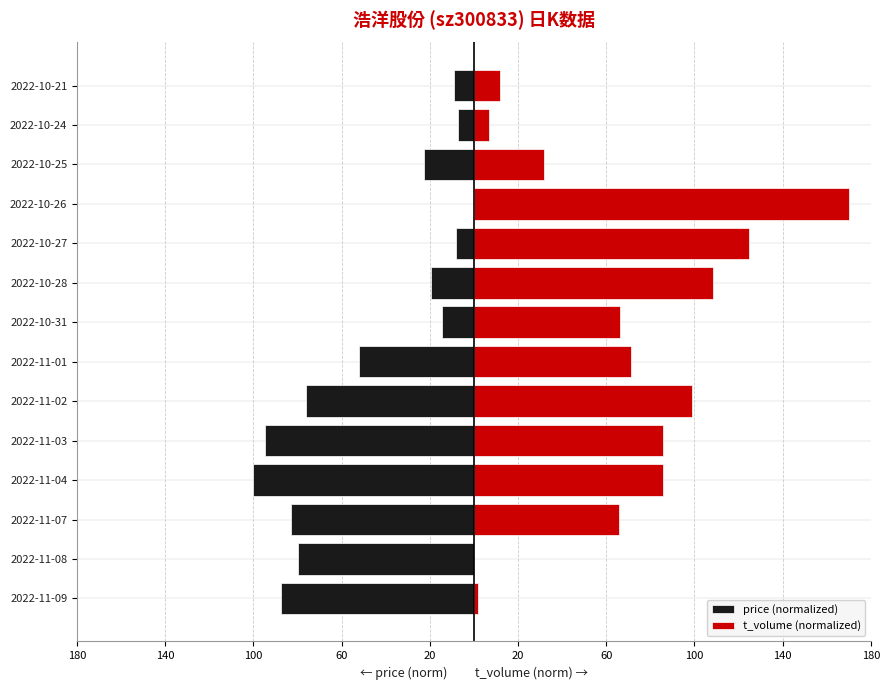

List the series in order of their overall mean, lowest first.

price (normalized), t_volume (normalized)